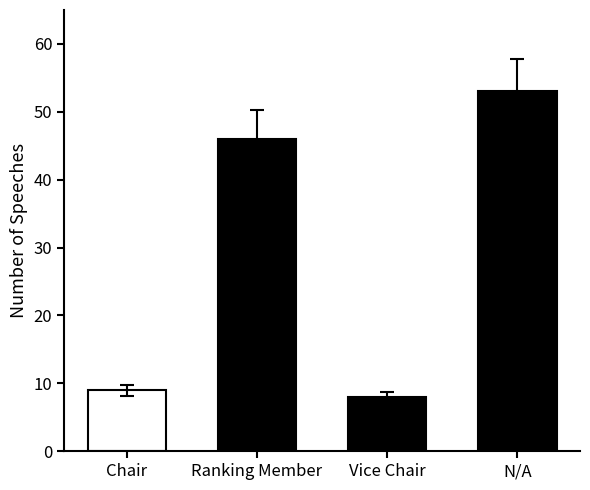

Rank the categories by value from lowest to highest.

Vice Chair, Chair, Ranking Member, N/A